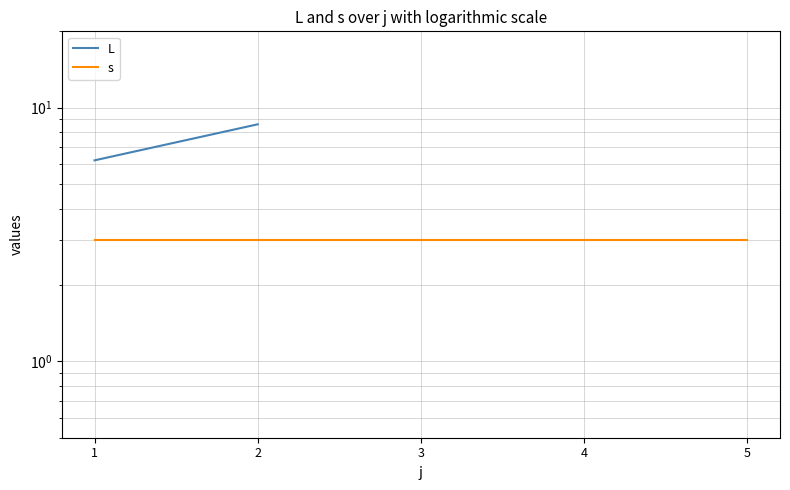

Read the s value at 4.

3.0